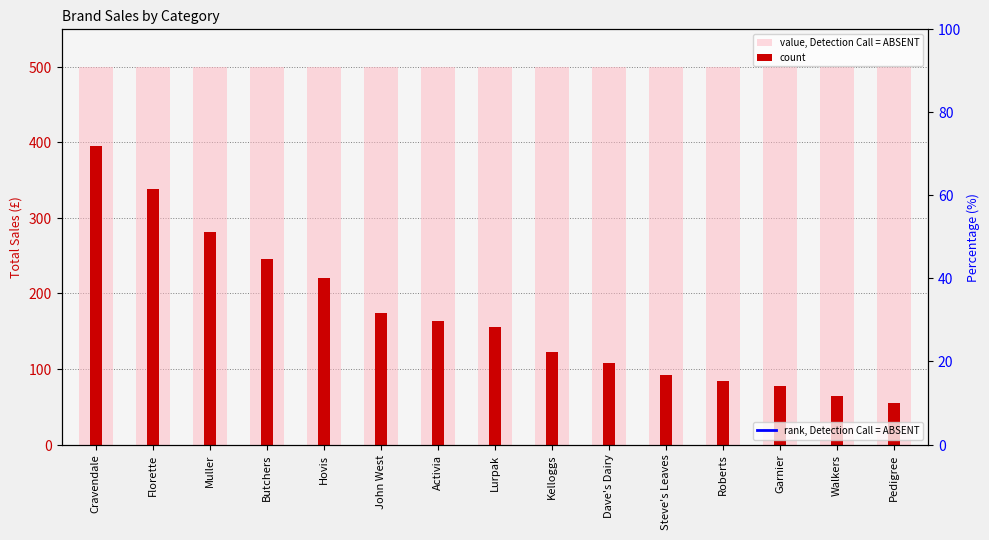

At which label does count first exceed 155?

Cravendale